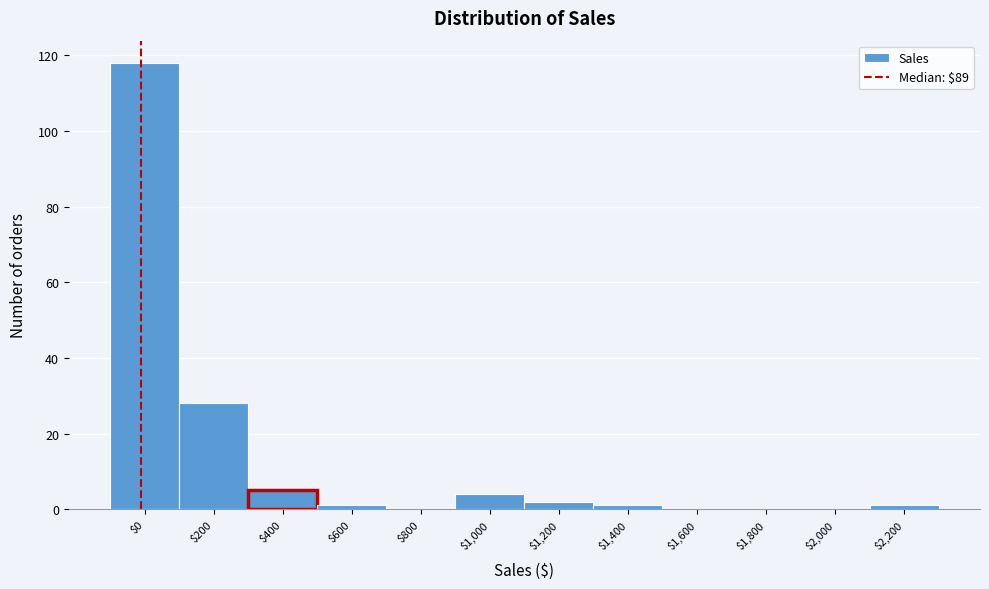

Which category has the highest value across all series?

$0